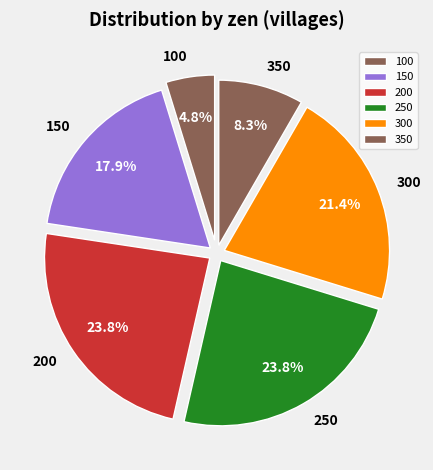

What percentage is NOT represented by 350?

91.7%